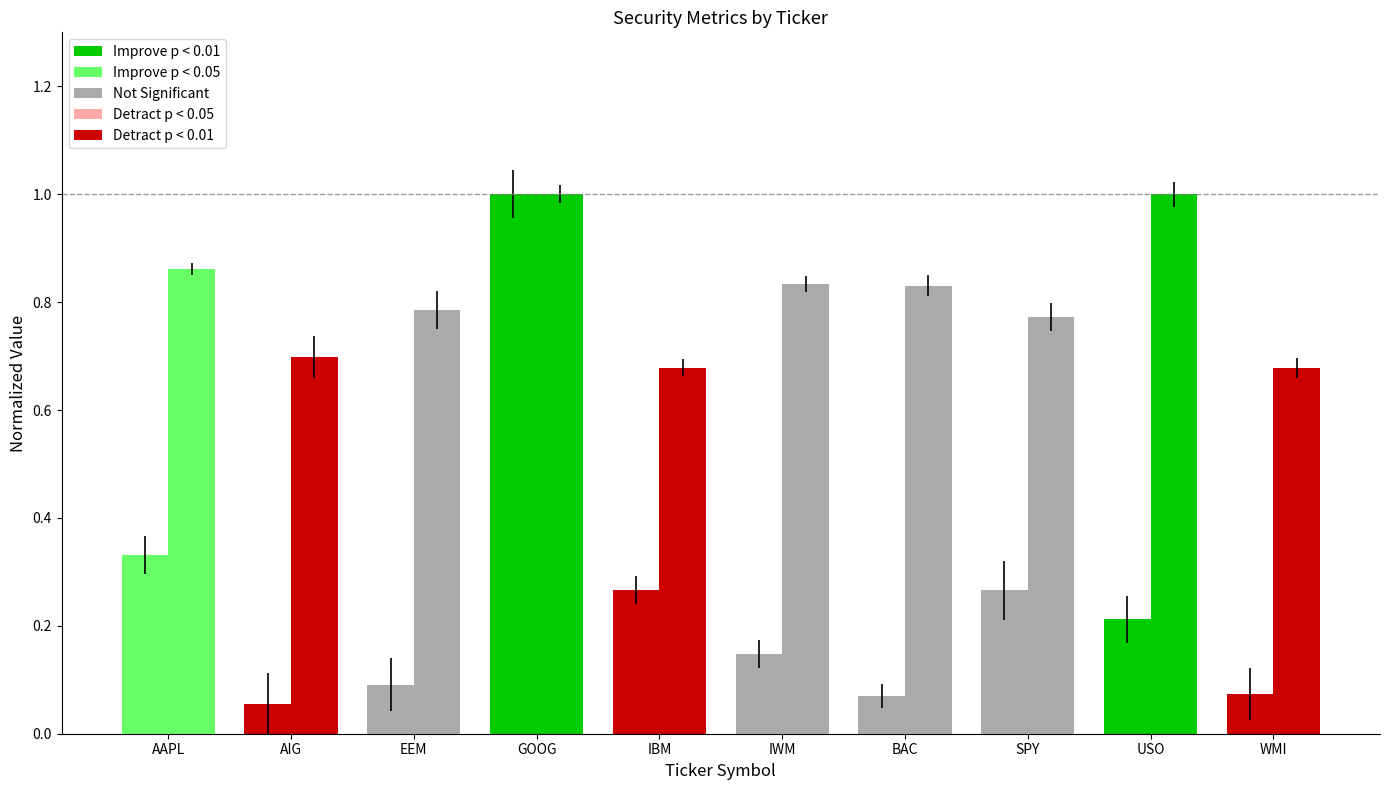

Between WMI and IBM, which is larger?

IBM